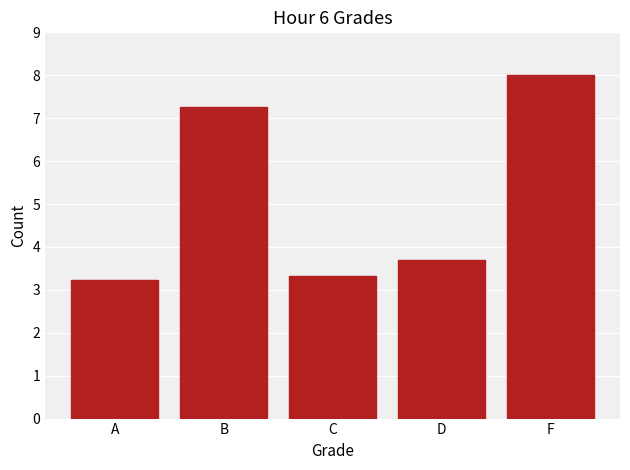

Rank the categories by value from lowest to highest.

A, C, D, B, F